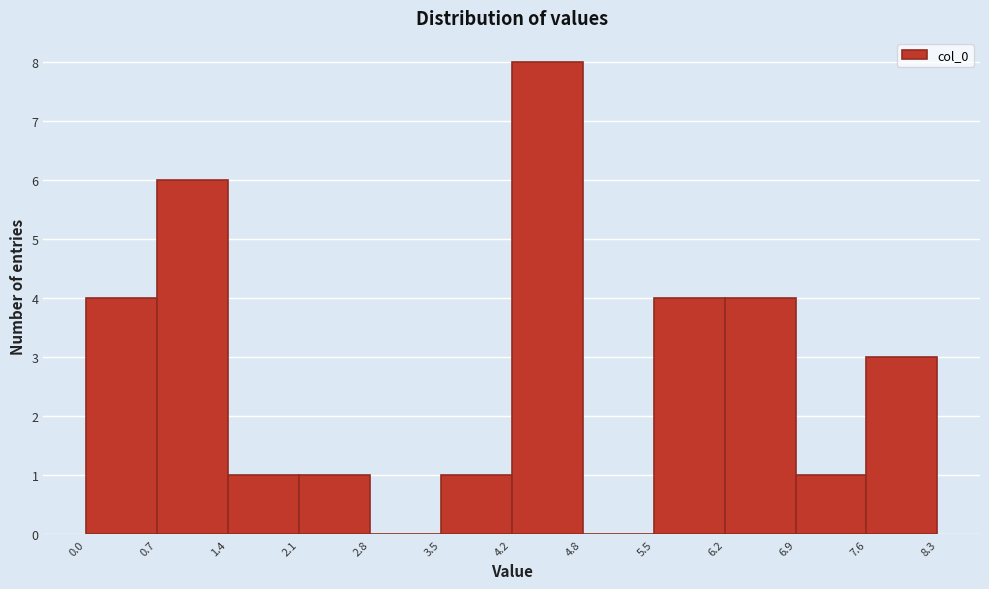

Over which range of the x-axis is the bar tallest?

4.2 to 4.8